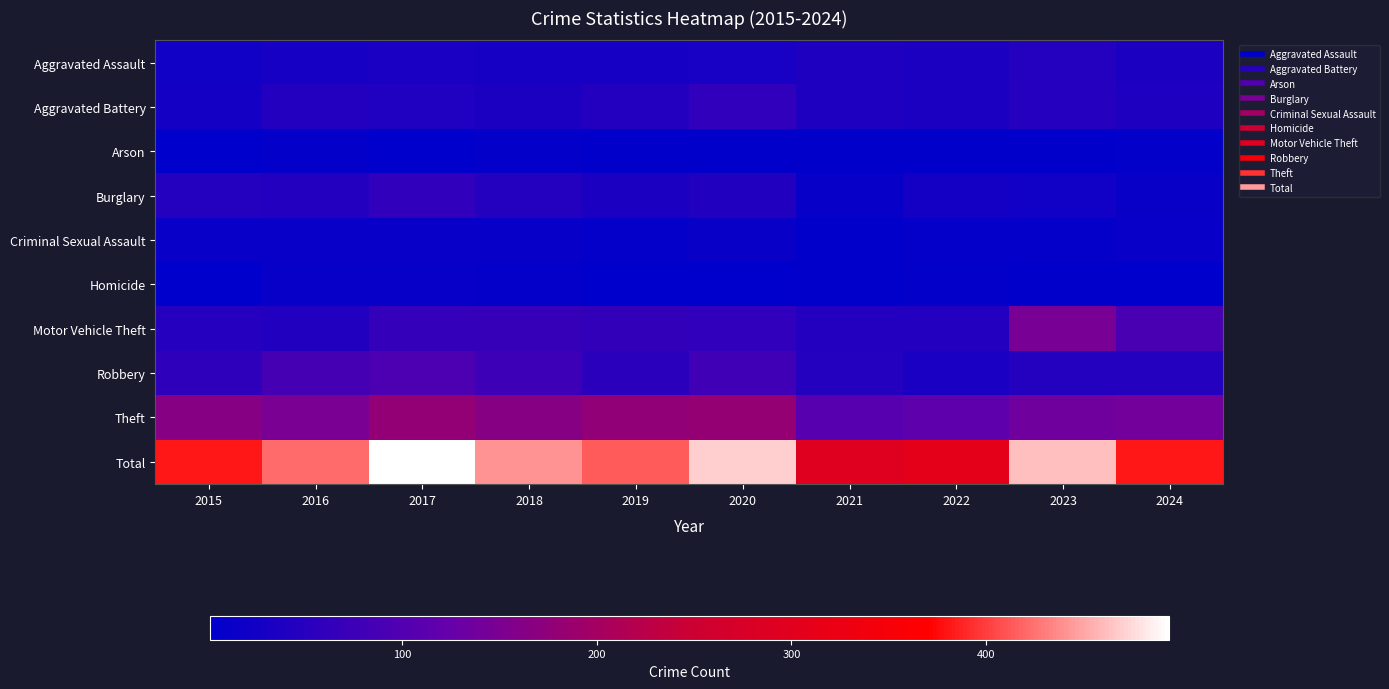

Reading left to right, transcribe all the data shown in this chart.

Aggravated Assault: 2015=24	2016=29	2017=32	2018=28	2019=28	2020=31	2021=39	2022=36	2023=46	2024=35
Aggravated Battery: 2015=27	2016=44	2017=40	2018=34	2019=45	2020=59	2021=39	2022=35	2023=48	2024=39
Arson: 2015=1	2016=5	2017=2	2018=5	2019=3	2020=3	2021=3	2022=4	2023=4	2024=5
Burglary: 2015=47	2016=45	2017=60	2018=47	2019=35	2020=42	2021=10	2022=27	2023=24	2024=14
Criminal Sexual Assault: 2015=12	2016=11	2017=12	2018=10	2019=8	2020=14	2021=4	2022=8	2023=7	2024=11
Homicide: 2015=1	2016=9	2017=9	2018=8	2019=1	2020=2	2021=4	2022=5	2023=3	2024=2
Motor Vehicle Theft: 2015=49	2016=43	2017=66	2018=68	2019=63	2020=59	2021=44	2022=45	2023=147	2024=90
Robbery: 2015=57	2016=86	2017=94	2018=78	2019=53	2020=79	2021=46	2022=33	2023=46	2024=46
Theft: 2015=164	2016=149	2017=179	2018=163	2019=178	2020=181	2021=106	2022=116	2023=137	2024=140
Total: 2015=382	2016=421	2017=494	2018=441	2019=414	2020=470	2021=295	2022=309	2023=462	2024=382